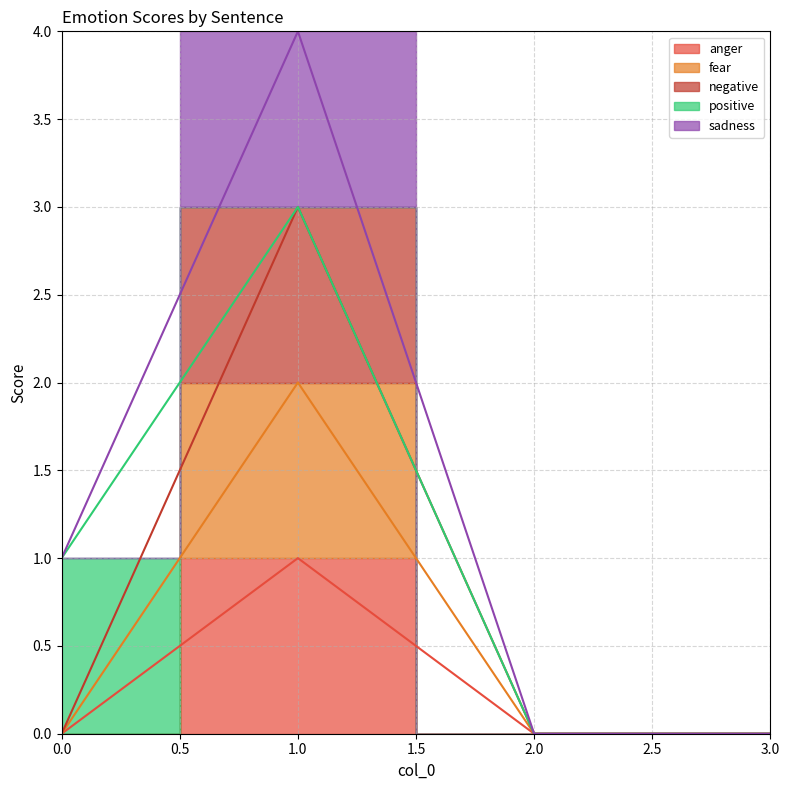

In negative, how many points are higher than both neighbors (excluding endpoints)?

1